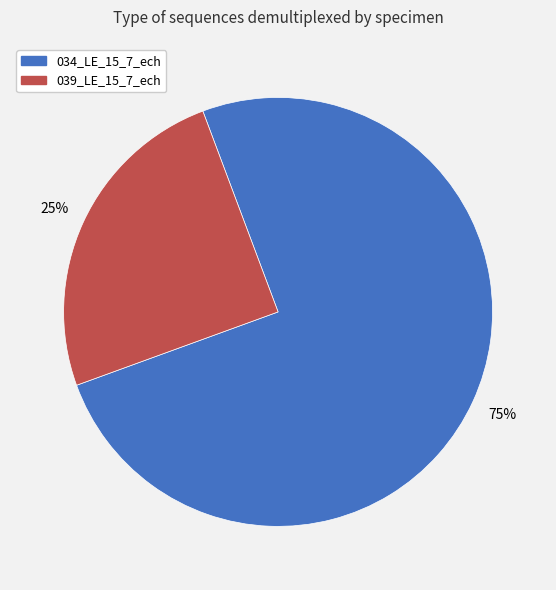

How many slices are in this pie chart?

2